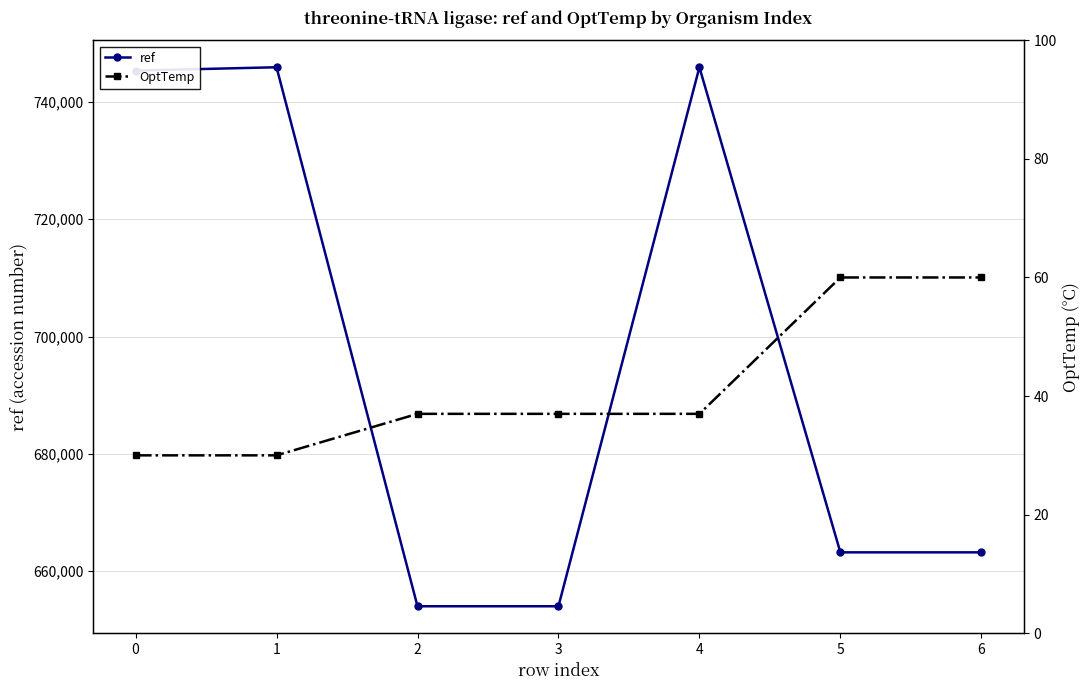

True or false: OptTemp and ref cross at least once.

False